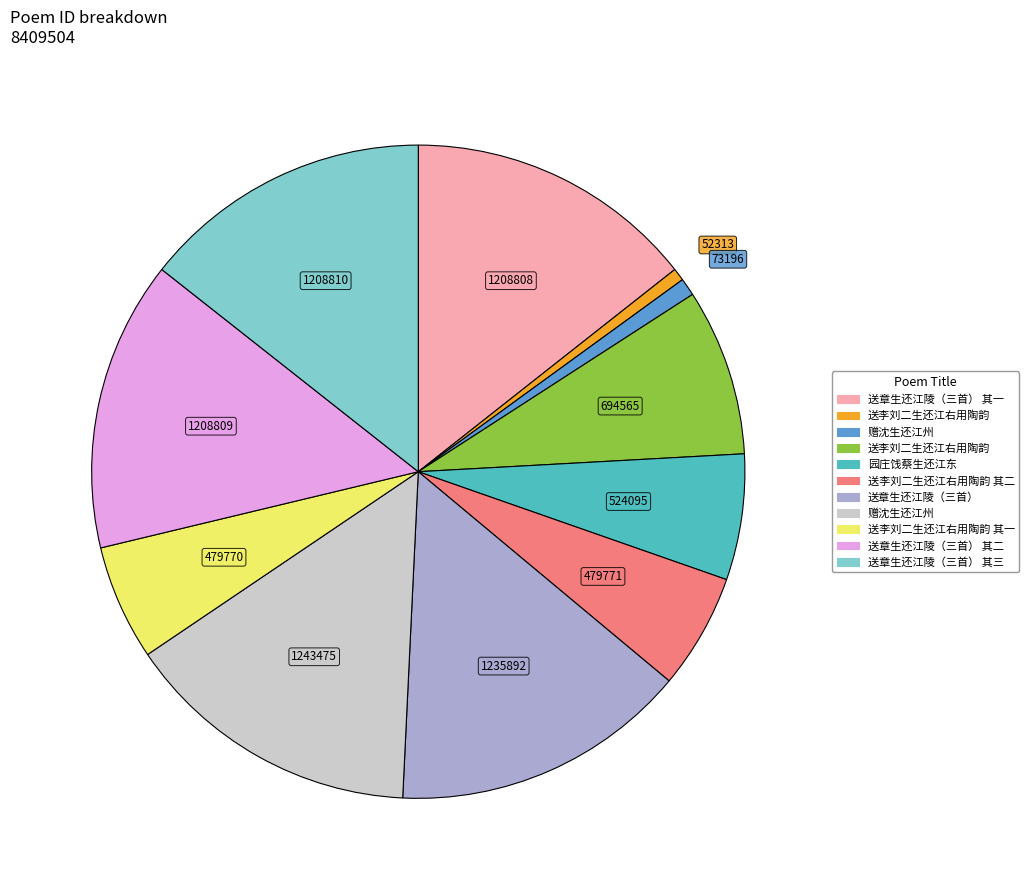

Is there any slice that represents more than half of the pie?

No